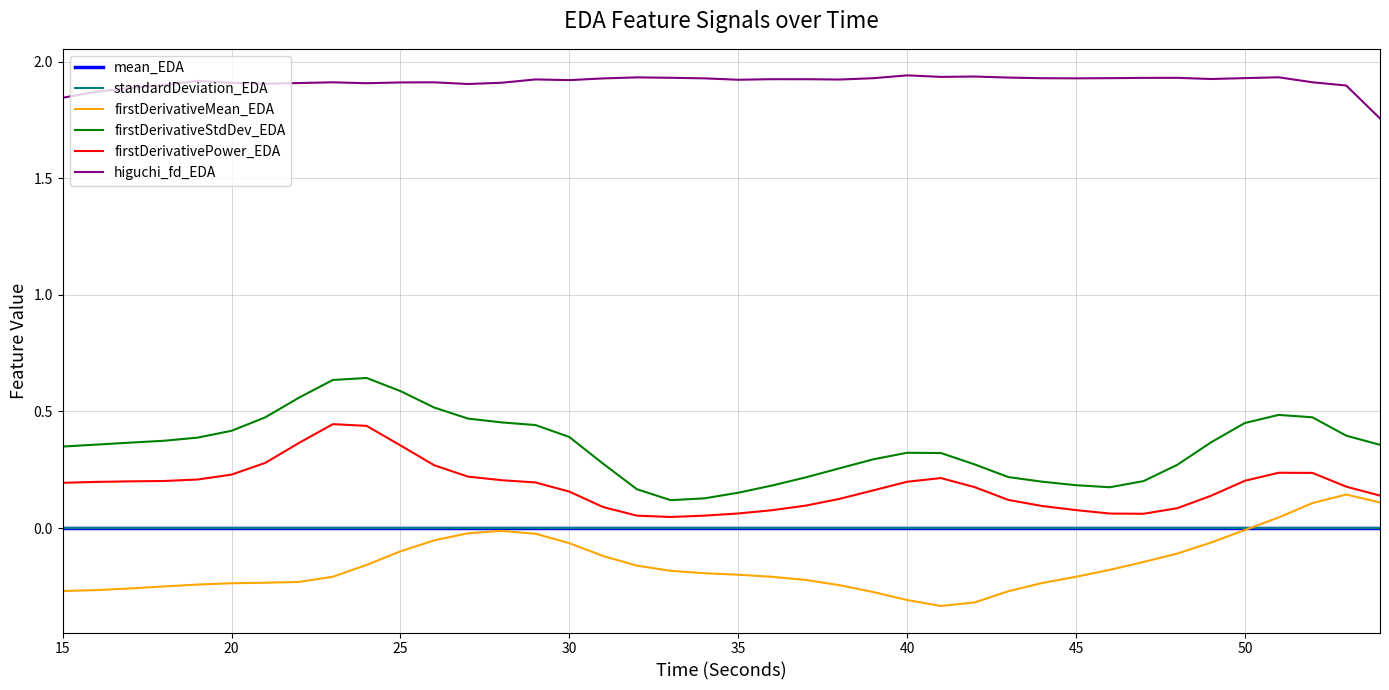

Which series has the largest total across all categories?

higuchi_fd_EDA